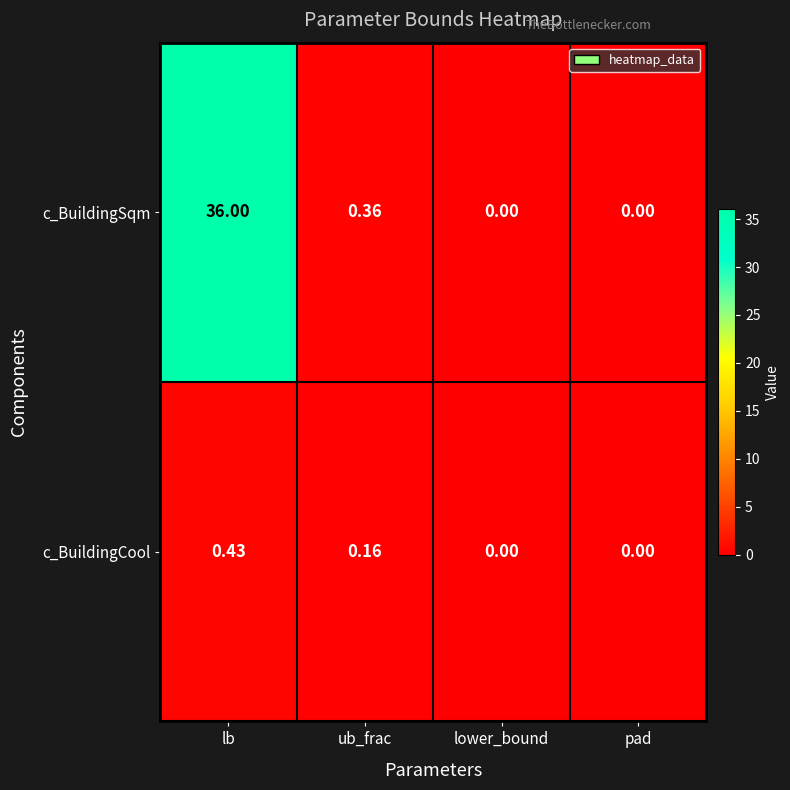

Rank the series by their average value, from lowest to highest.

c_BuildingCool, c_BuildingSqm